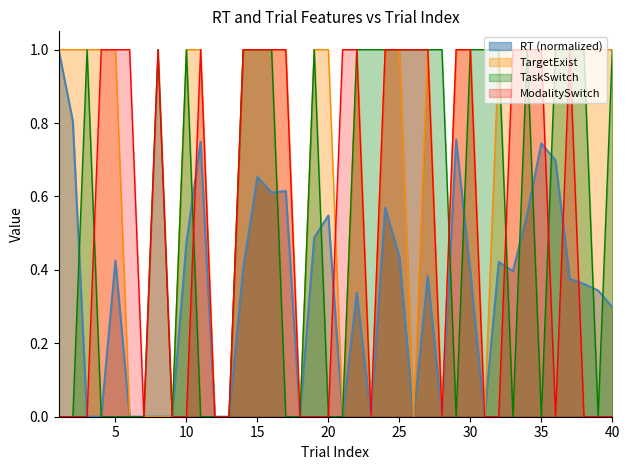

At which category is the sum across all series the highest?

15